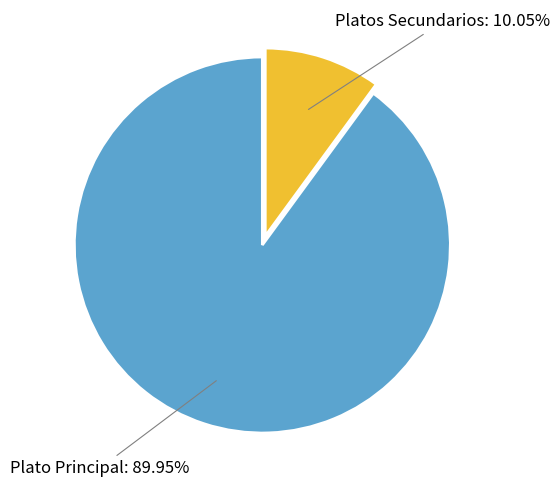

Which has a higher value, Platos Secundarios or Plato Principal?

Plato Principal